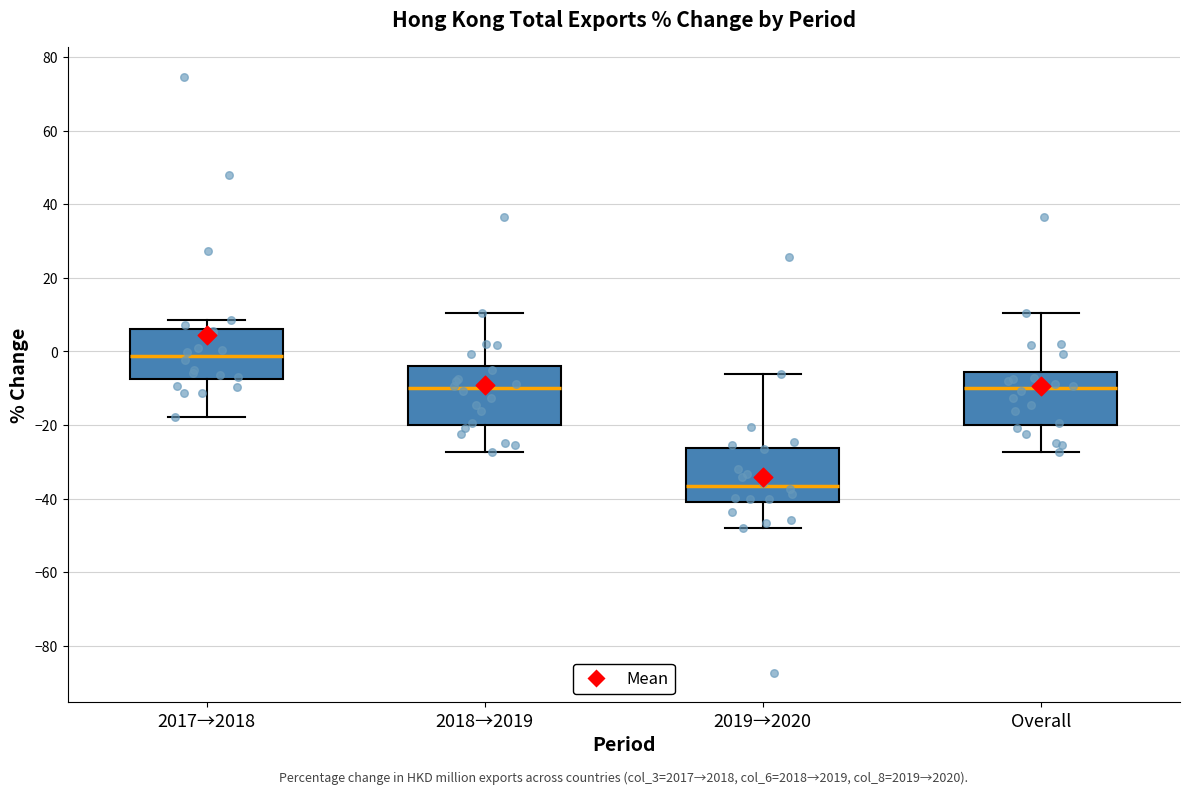

Which box has the lowest median line?

2019→2020